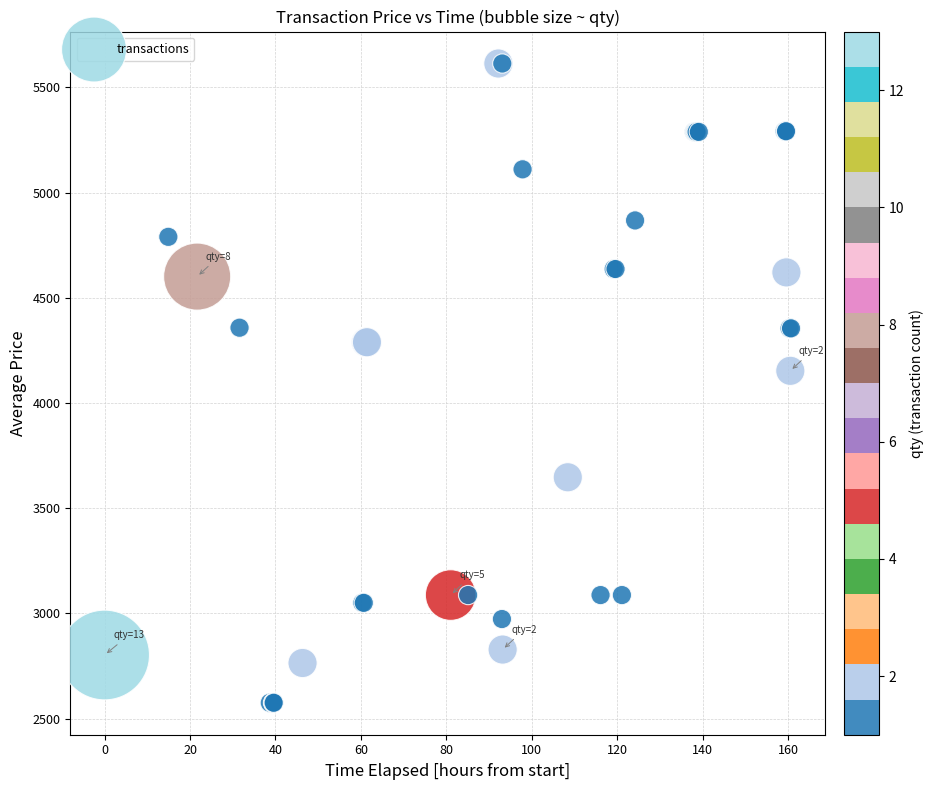

What Y value in the scatter plot is closest to 4094?

4153